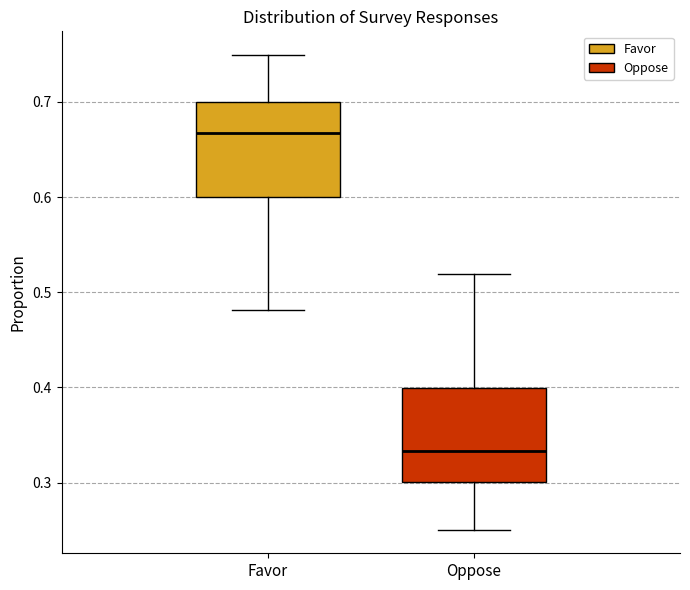

Which box has the lowest median line?

Oppose